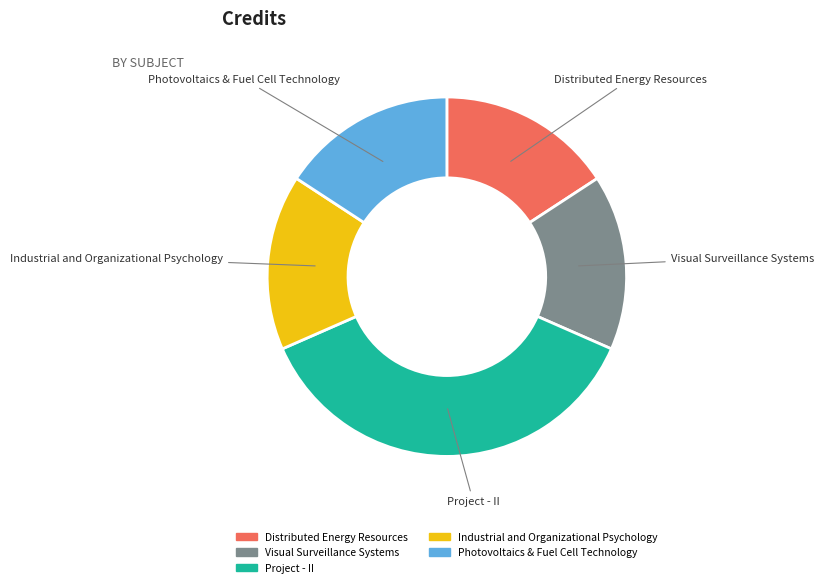

Which slice is the largest?

Project - II